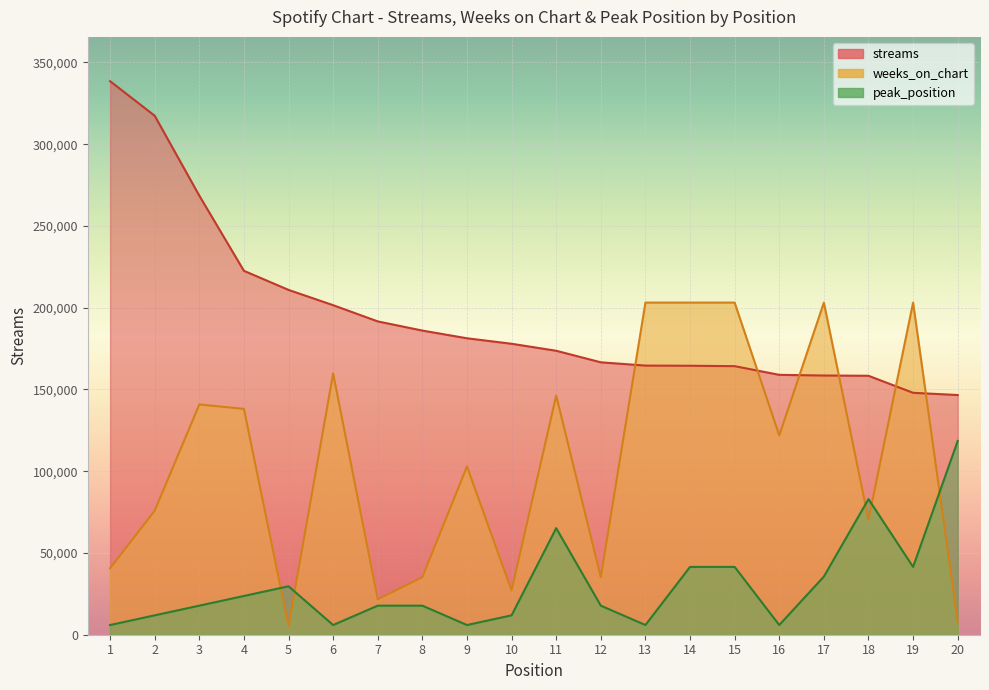

What is the sum of all weeks_on_chart values?

2144812.0